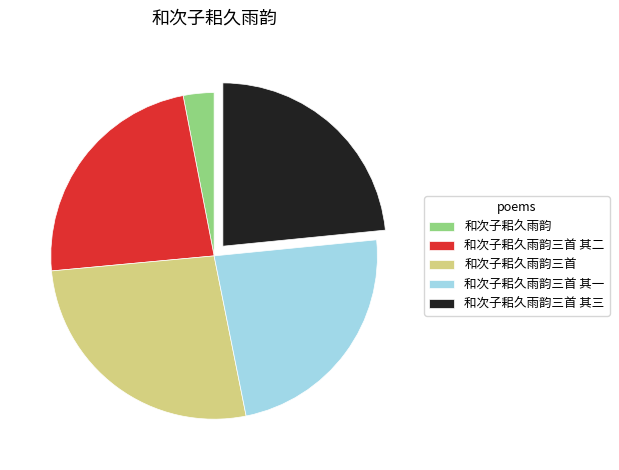

Which slice is the smallest?

和次子耜久雨韵